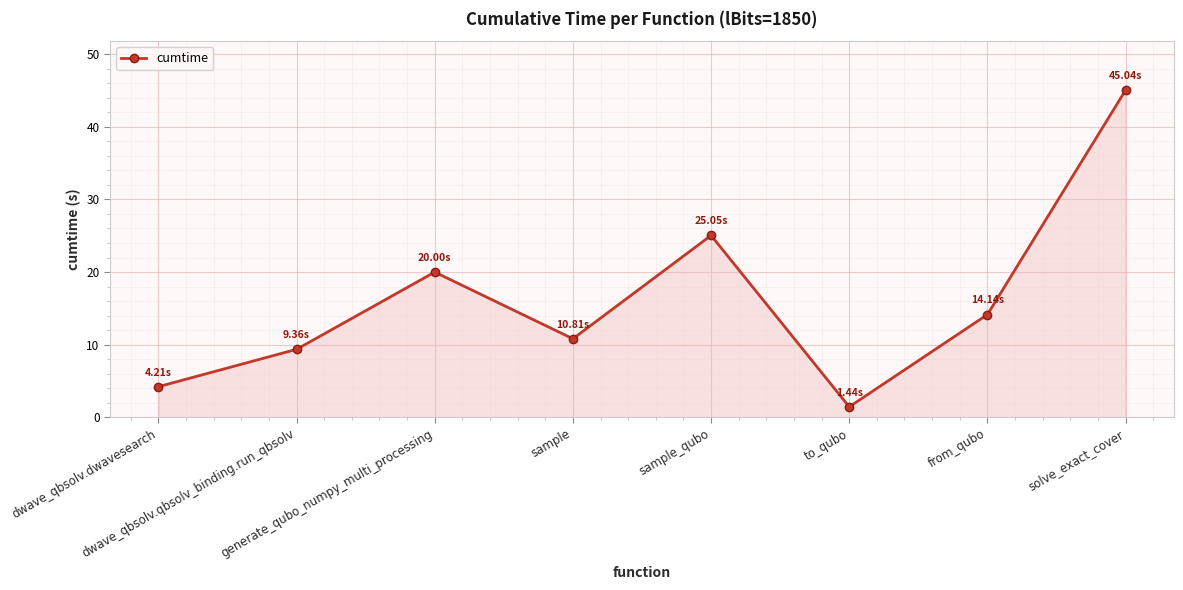

How many interior local peaks (higher than both neighbors) does the data have?

2